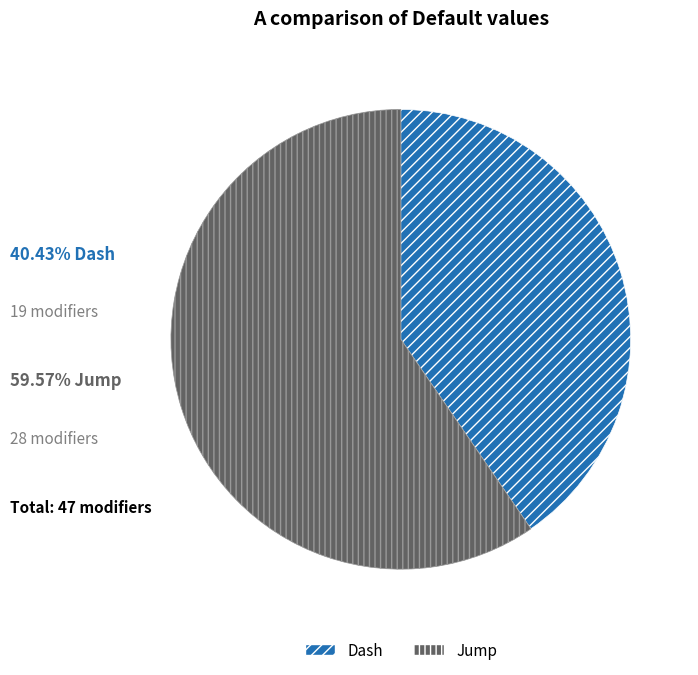

Do Dash and Jump together represent more than half of the pie?

Yes